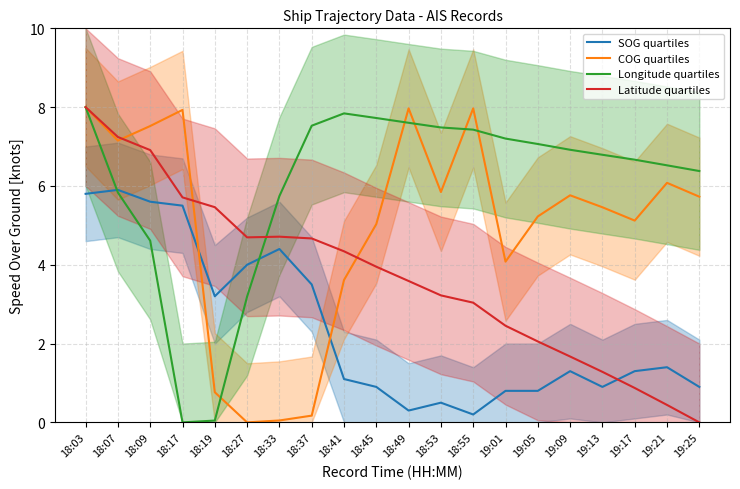

At which category is the sum across all series the highest?

18:03